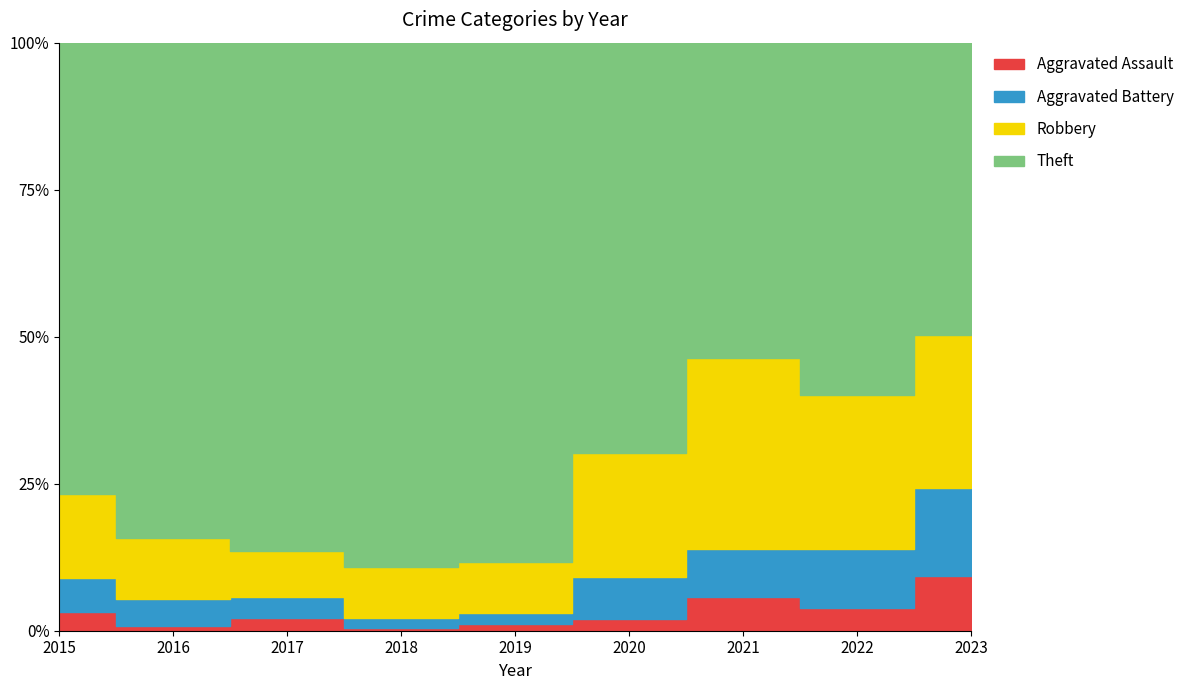

Which series has the largest total across all categories?

Theft